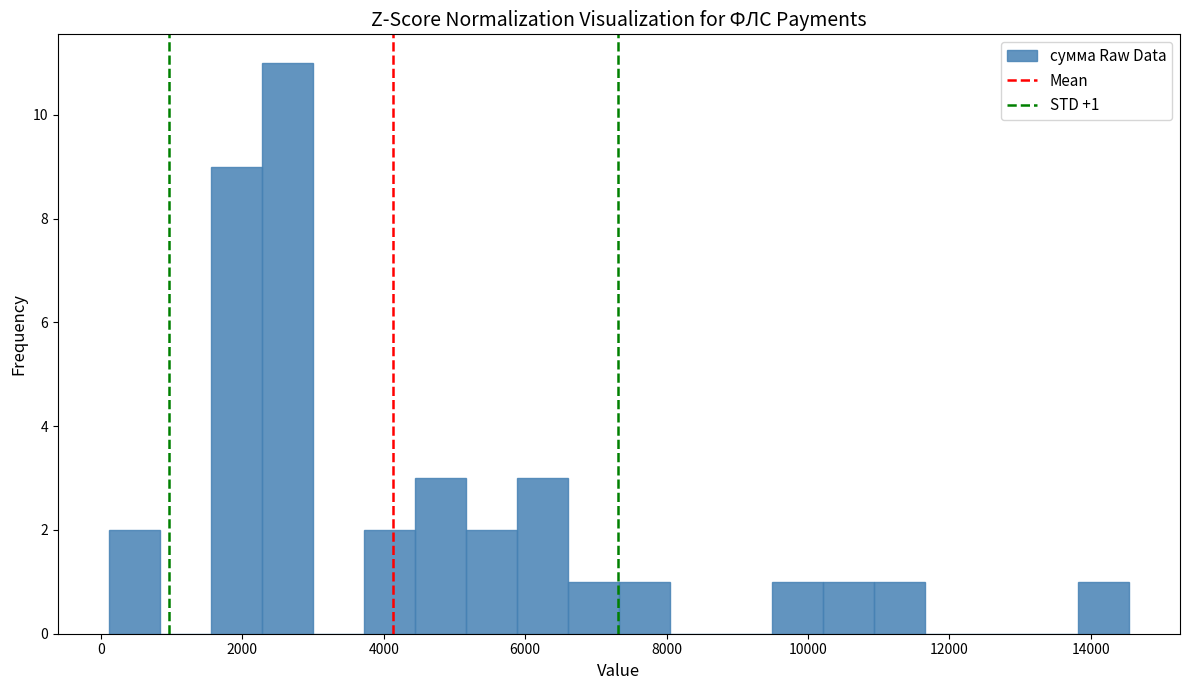

Around what value on the x-axis is the tallest bar? Give the approximate position of its centre, as read against the axis.

2600